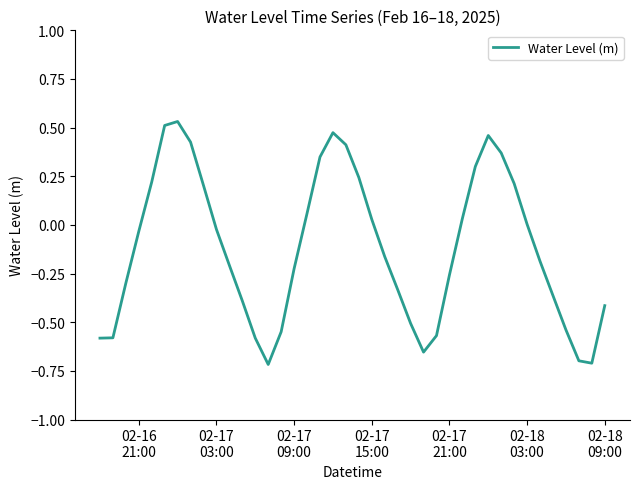

True or false: the data has more than 0 interior local peaks.

True